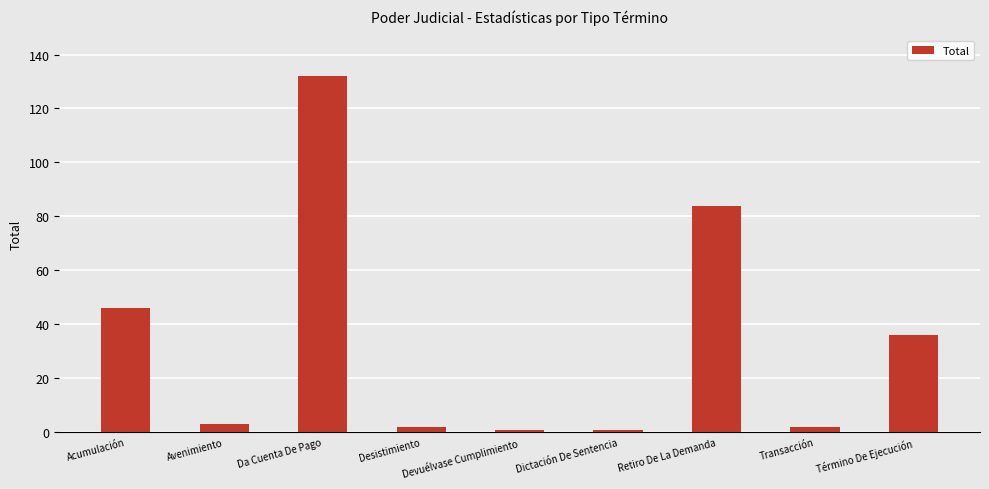

What is the label of the 7th bar from the left?

Retiro De La Demanda